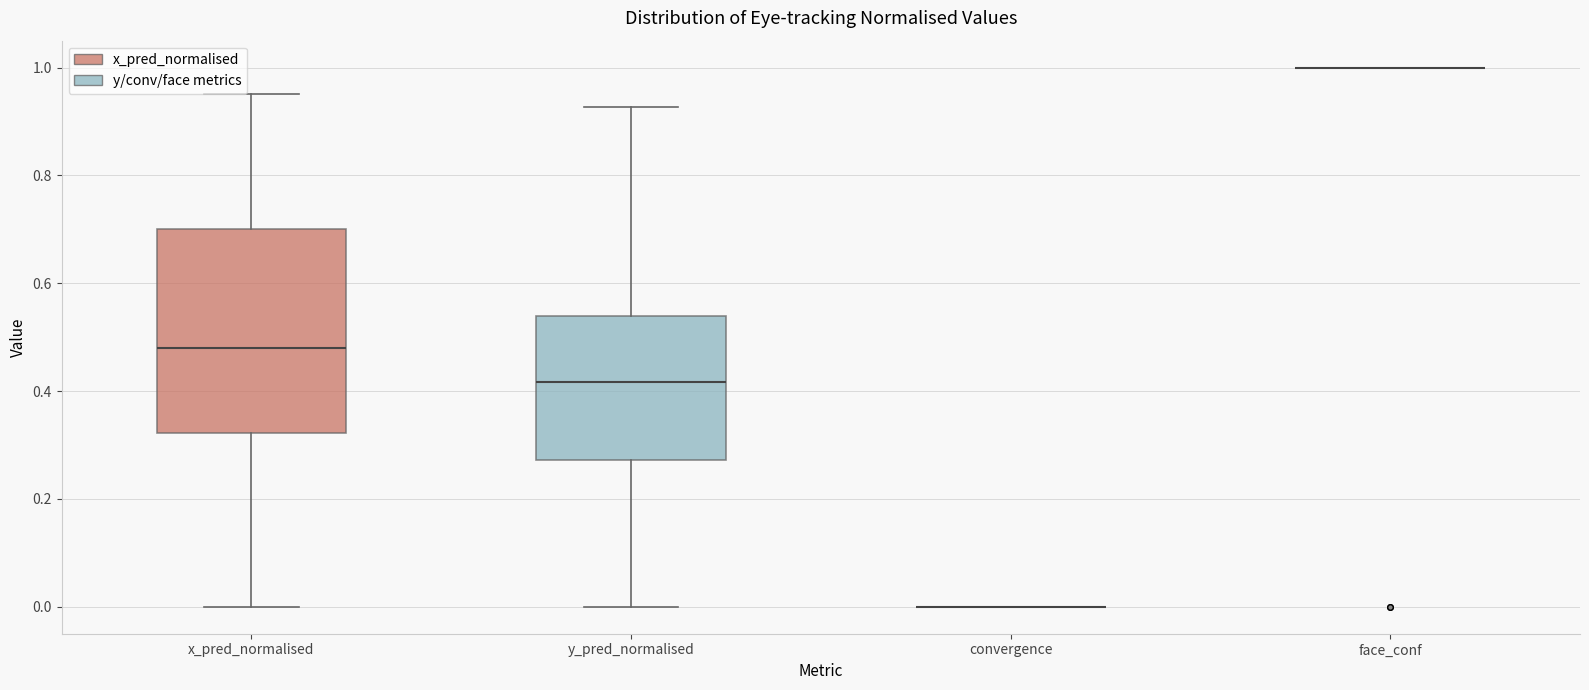

Reading left to right, transcribe this box plot: for each box, give where its median line is, the range the box spans, and where its two whiskers end, as read against the y-axis. The values are not printed on the chart, so give them approximately, as read against the axis.

x_pred_normalised: median 0.48, box 0.32 to 0.70, whiskers 0.00 to 0.96
y_pred_normalised: median 0.42, box 0.28 to 0.54, whiskers 0.00 to 0.92
convergence: box collapsed to a line at 0.00, whiskers 0.00 to 0.00
face_conf: box collapsed to a line at 1.00, whiskers 1.00 to 1.00